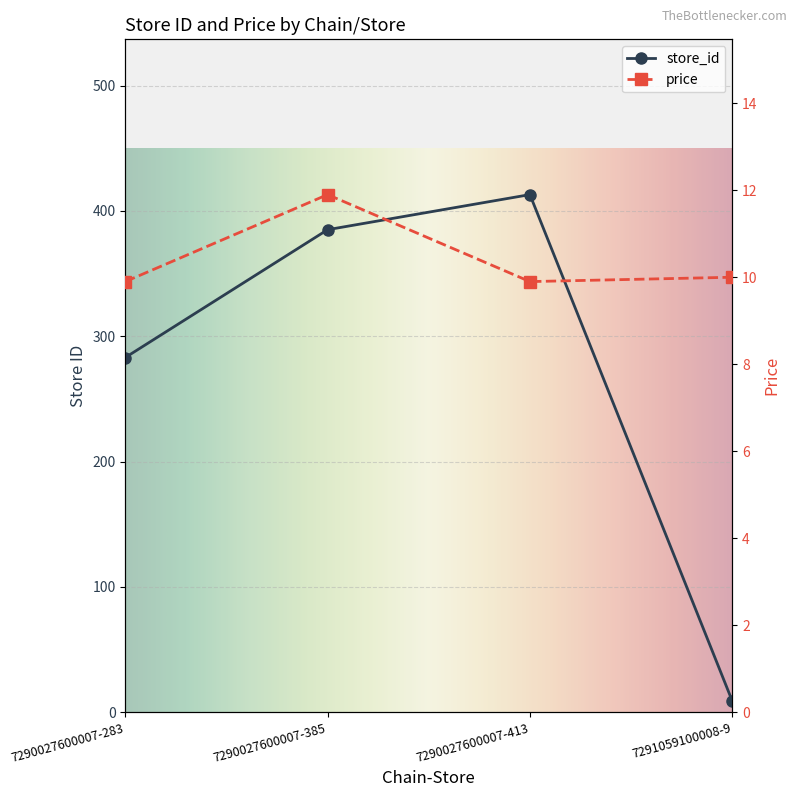

What is the total value across all series at 7290027600007-385?

396.9